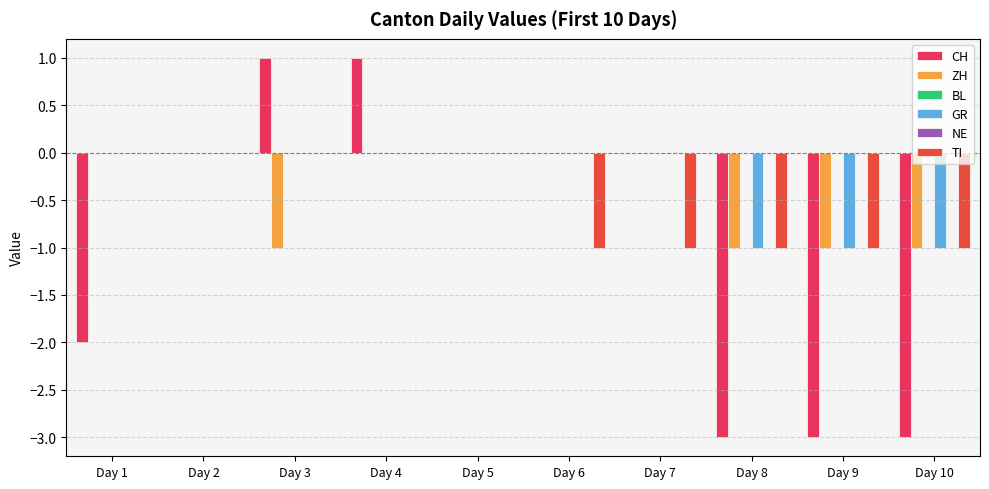

Reading right to left, list all the values displayed in this chart.

CH: -3	-3	-3	0	0	0	1	1	0	-2
ZH: -1	-1	-1	0	0	0	0	-1	0	0
BL: 0	0	0	0	0	0	0	0	0	0
GR: -1	-1	-1	0	0	0	0	0	0	0
NE: 0	0	0	0	0	0	0	0	0	0
TI: -1	-1	-1	-1	-1	0	0	0	0	0